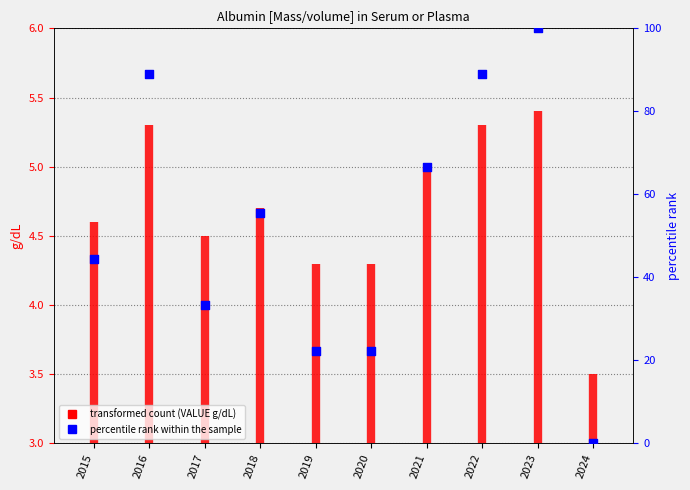

Between 2022 and 2020, which is larger?

2022